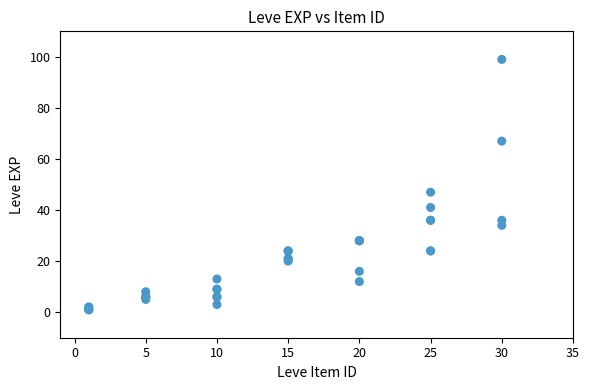

What Y value in the scatter plot is closest to 50?

47